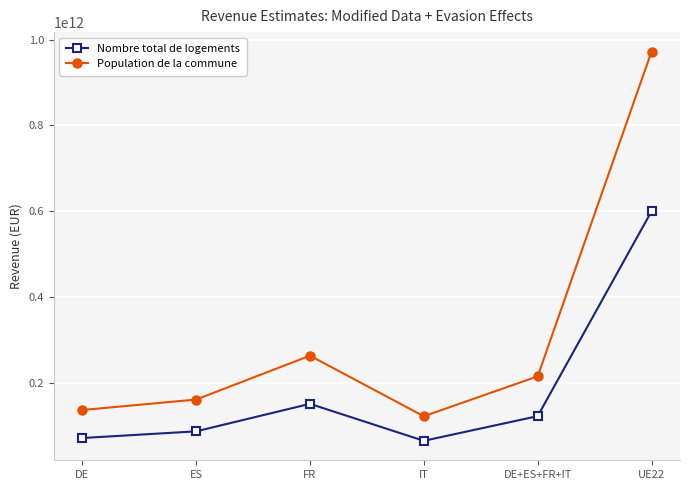

Is this an area chart (filled region under the line)?

No